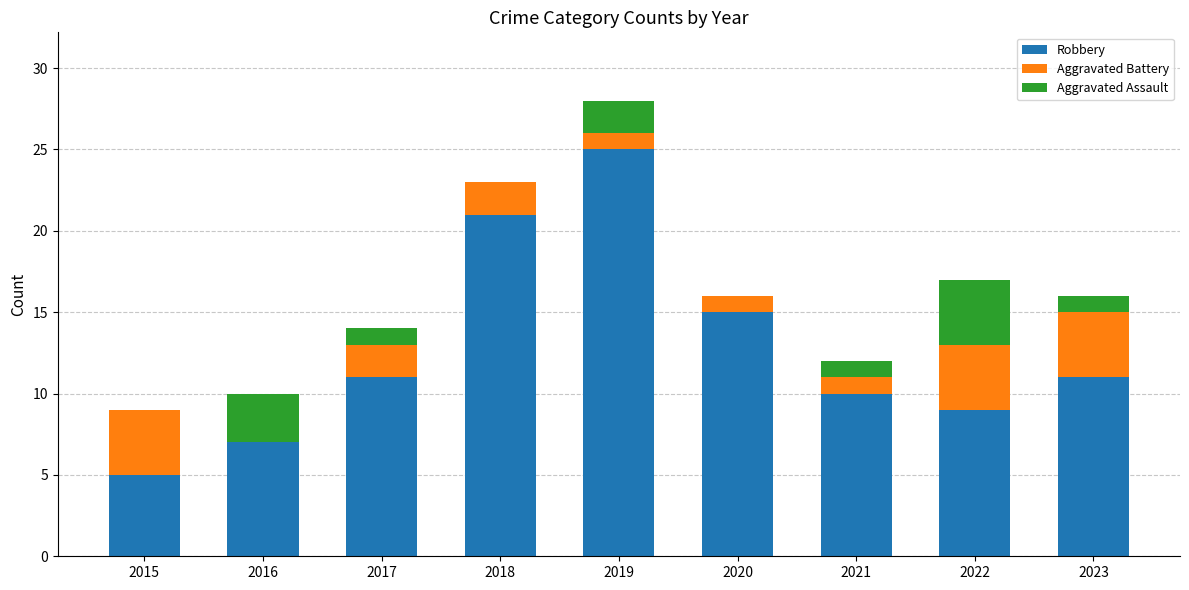

Reading left to right, what are the values for Robbery?

2015=5	2016=7	2017=11	2018=21	2019=25	2020=15	2021=10	2022=9	2023=11